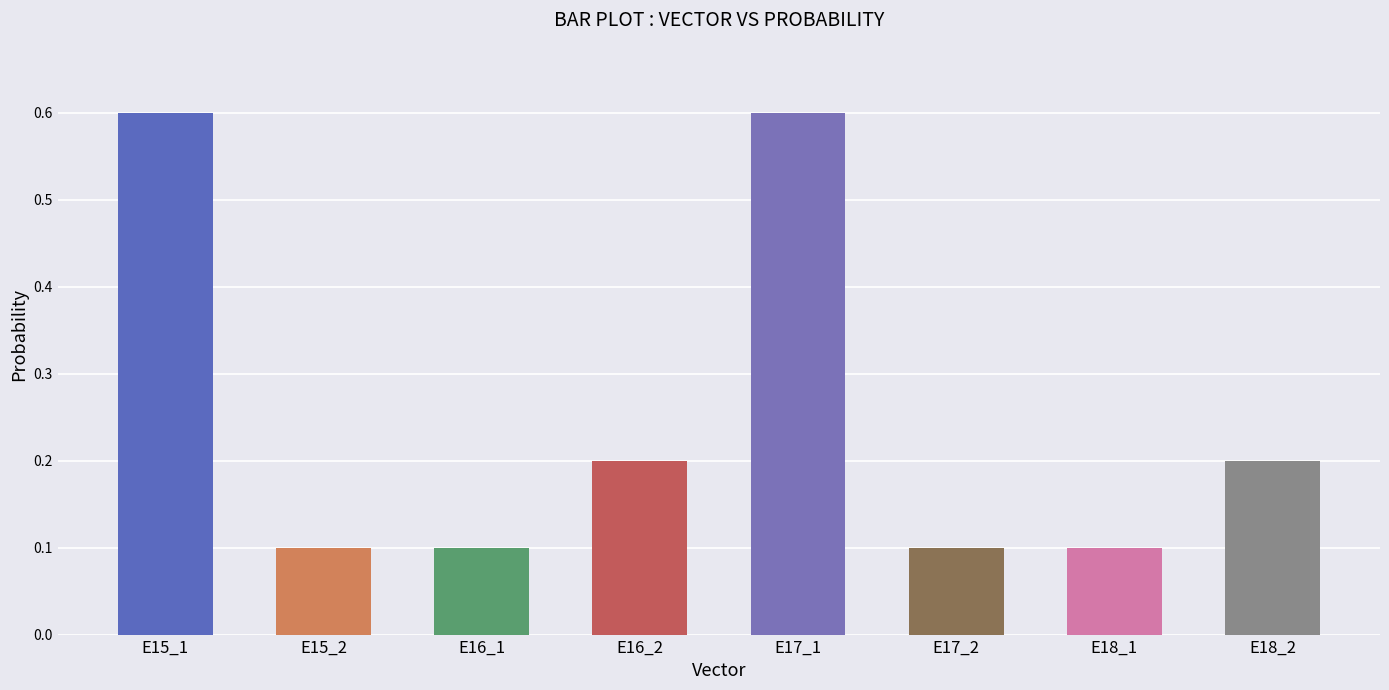

Between E16_2 and E17_1, which is larger?

E17_1